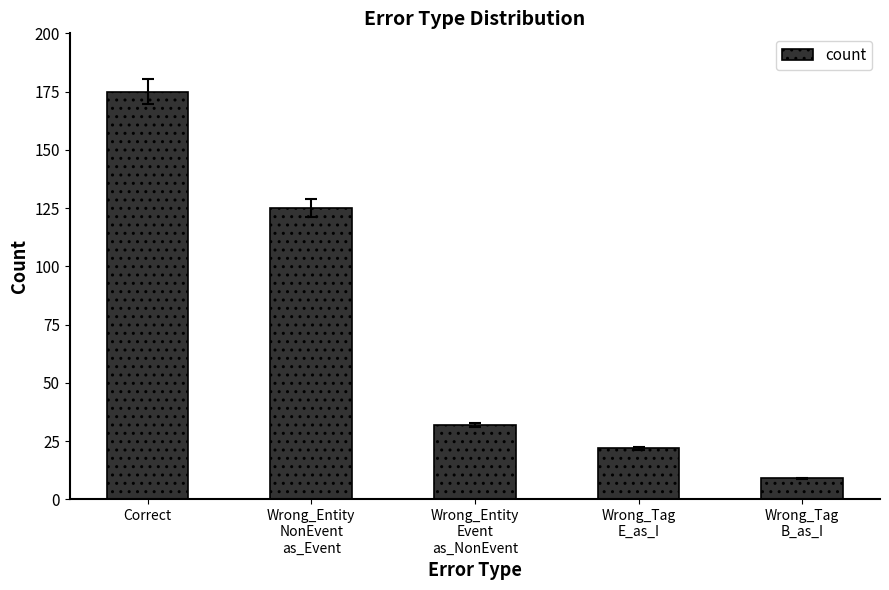

What is the value of the 5th bar from the left?

9